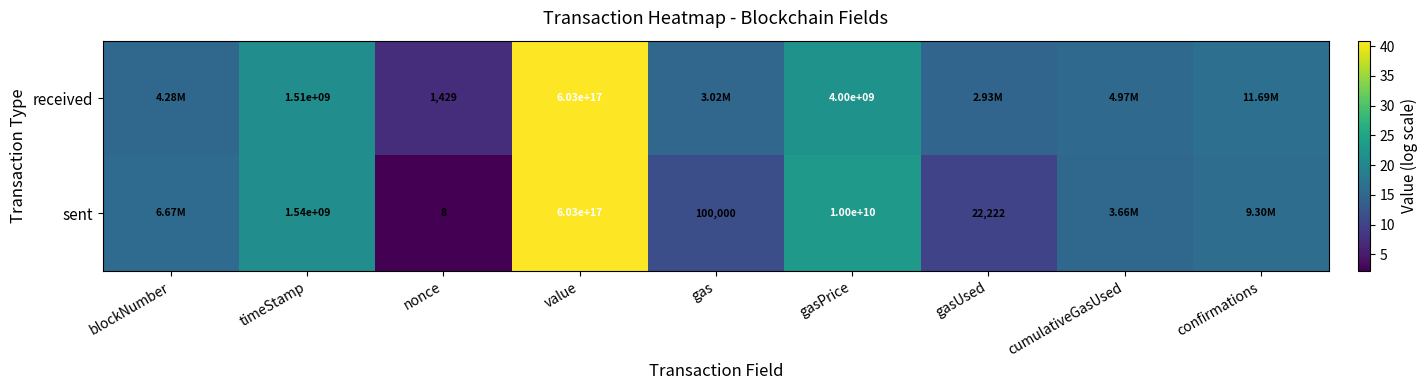

Which category has the highest value in the received series?

value